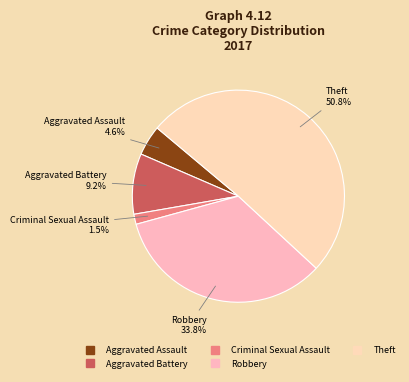

What percentage is NOT represented by Criminal Sexual Assault?

98.5%